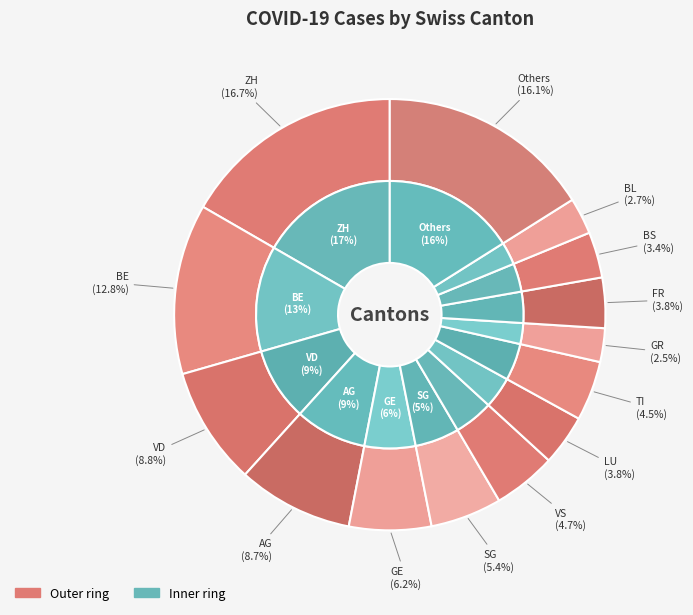

Does JU represent more than half of the total?

No